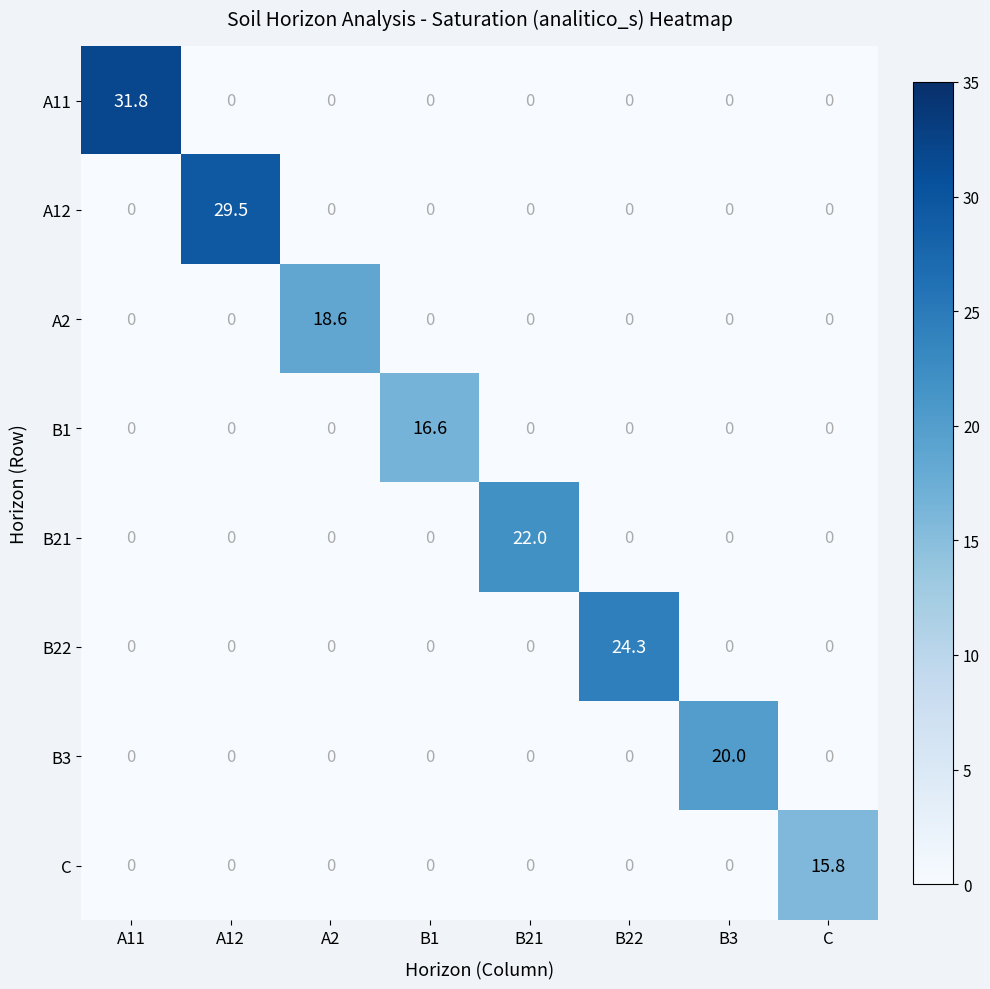

Which series has the largest total across all categories?

A11